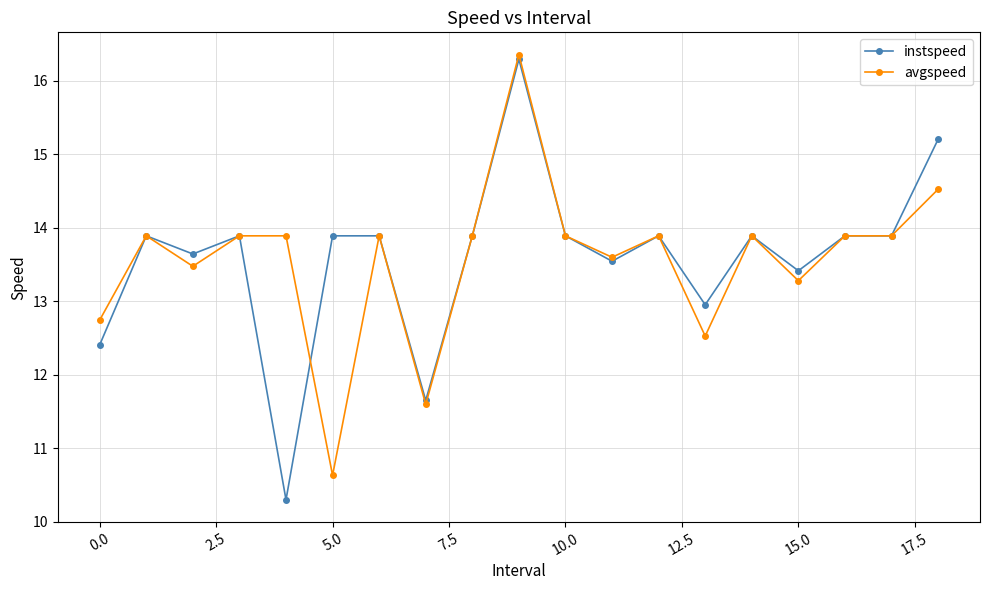

What is the maximum value for avgspeed?

16.4